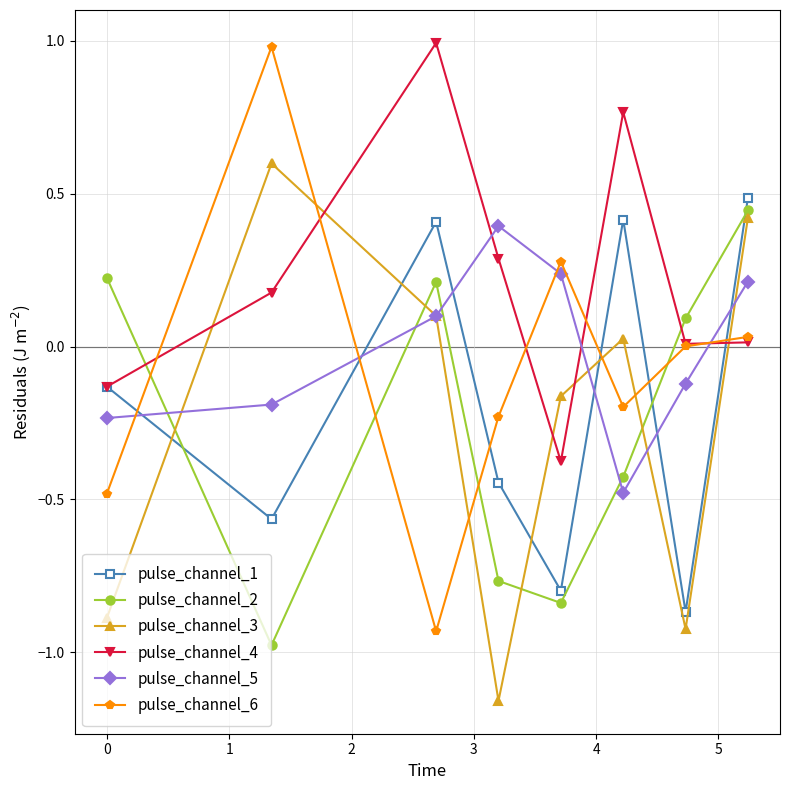

Which series ends up on top after the final intersection of pulse_channel_2 and pulse_channel_4?

pulse_channel_2